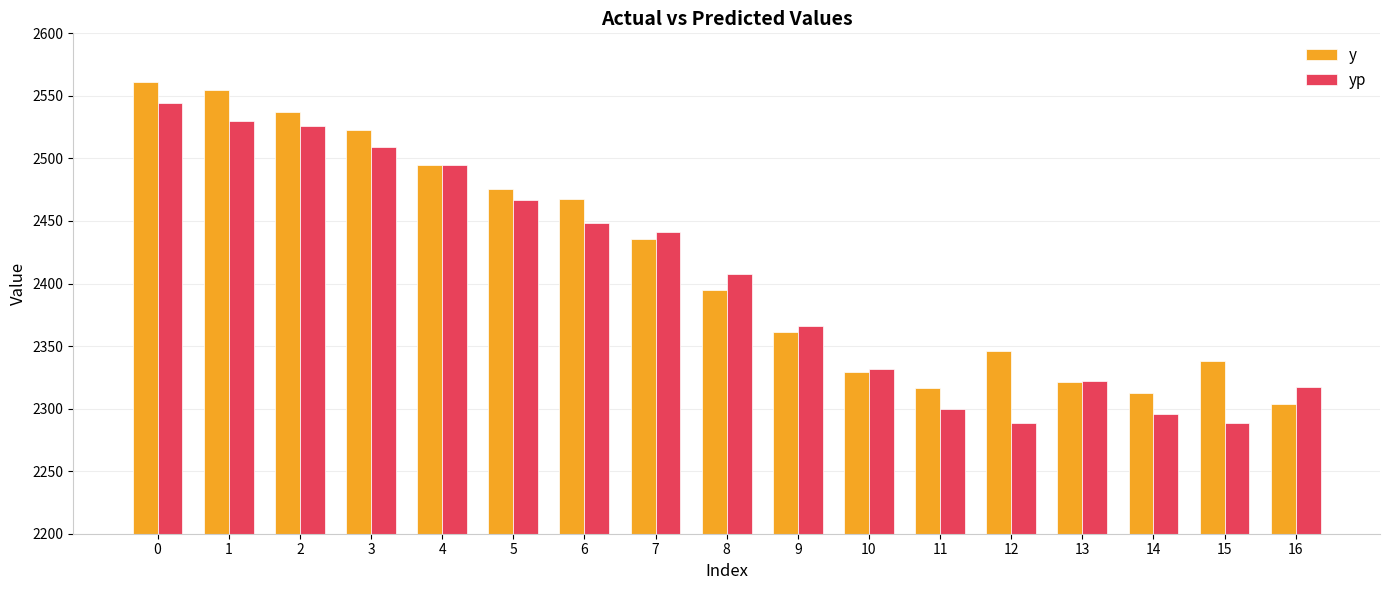

What is the minimum value for y?

2303.9